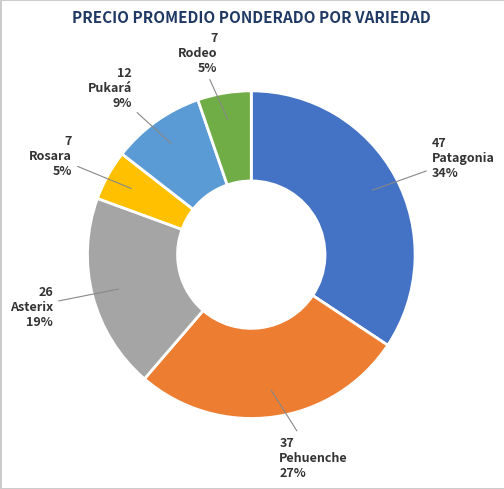

Is there a majority slice in this chart?

No